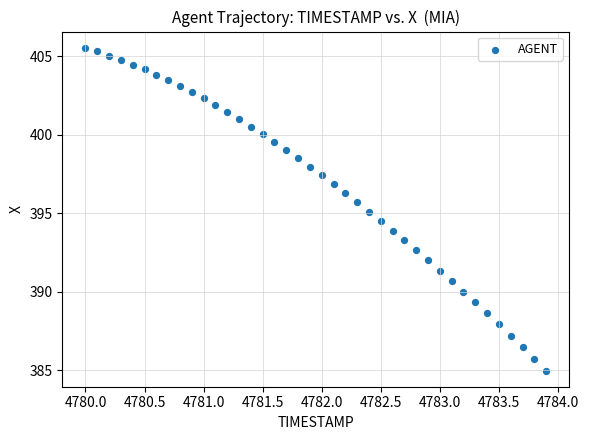

What is the range of Y values (max minus min)?

20.6